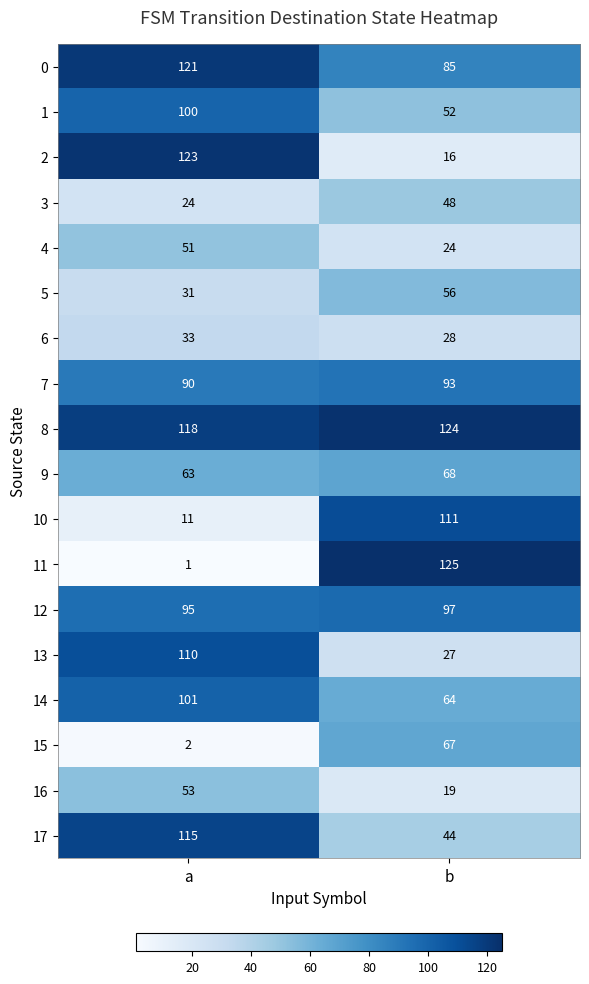

At which label does 9 reach its peak?

b